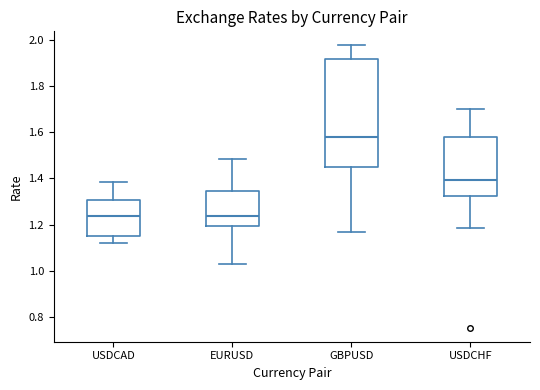

Reading left to right, read every box against the y-axis: the position of its median line, the range the box covers, and the ends of its whiskers. The values are not printed on the chart, so give them approximately, as read against the axis.

USDCAD: median 1.24, box 1.16 to 1.30, whiskers 1.12 to 1.38
EURUSD: median 1.24, box 1.20 to 1.34, whiskers 1.02 to 1.48
GBPUSD: median 1.58, box 1.46 to 1.92, whiskers 1.16 to 1.98
USDCHF: median 1.40, box 1.32 to 1.58, whiskers 1.18 to 1.70